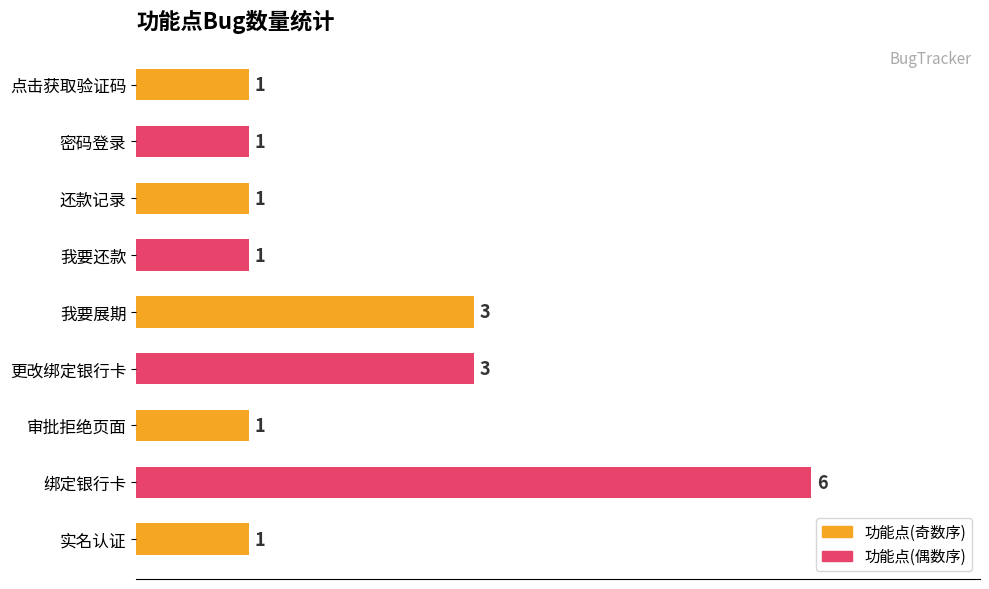

How many data points are above 1?

3